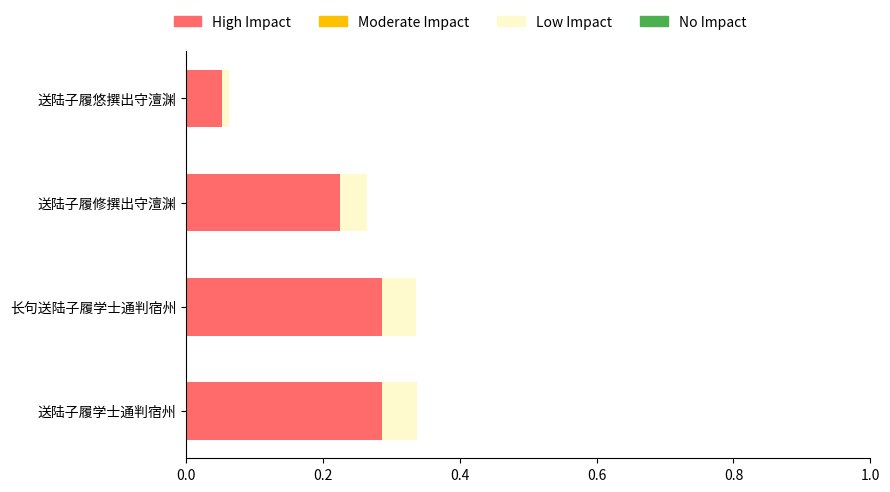

The High Impact series shows 0.1 at 送陆子履修撰出守澶渊. True or false?

False